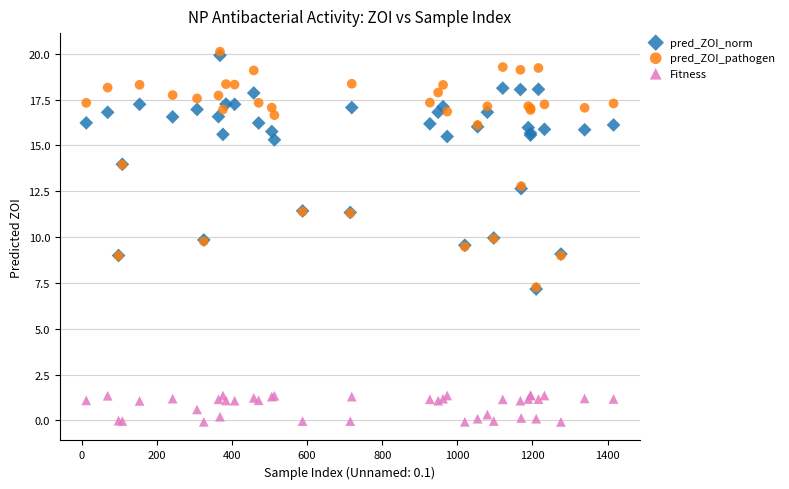

What are all the series names shown in the legend?

pred_ZOI_norm, pred_ZOI_pathogen, Fitness